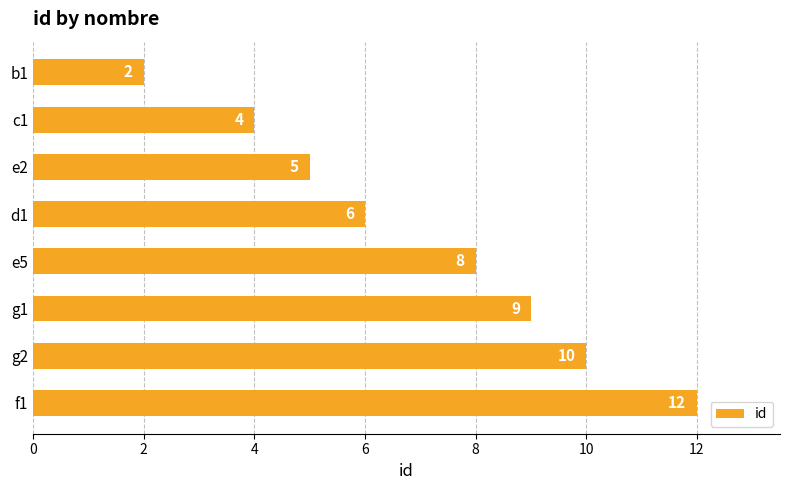

How many series are shown in this chart?

1